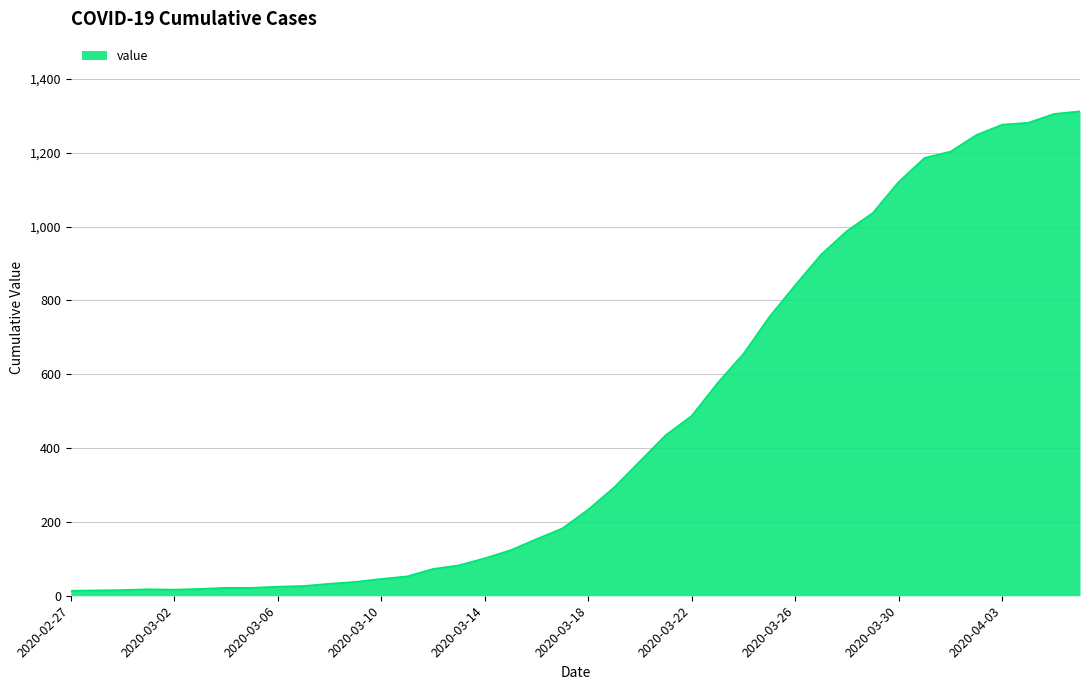

What is the difference between the maximum and minimum values?

1299